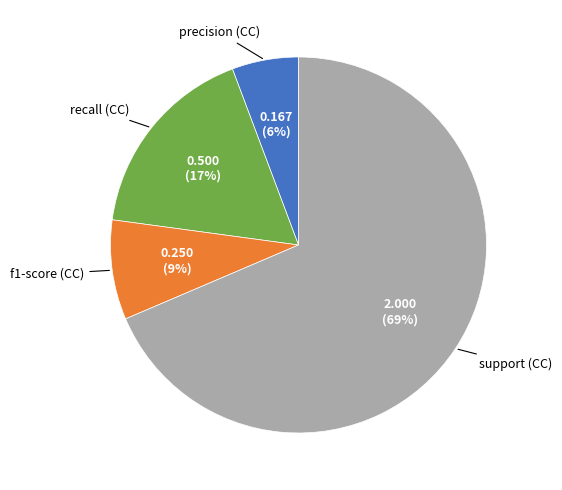

To the nearest percent, what is the average slice percentage?

25%